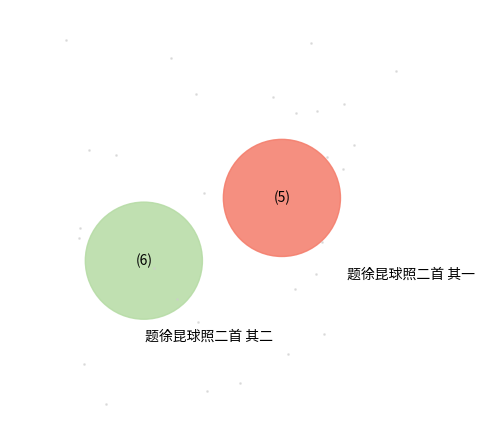

Combined, do 题徐昆球照二首 其一 and 题徐昆球照二首 其二 account for over 50%?

Yes